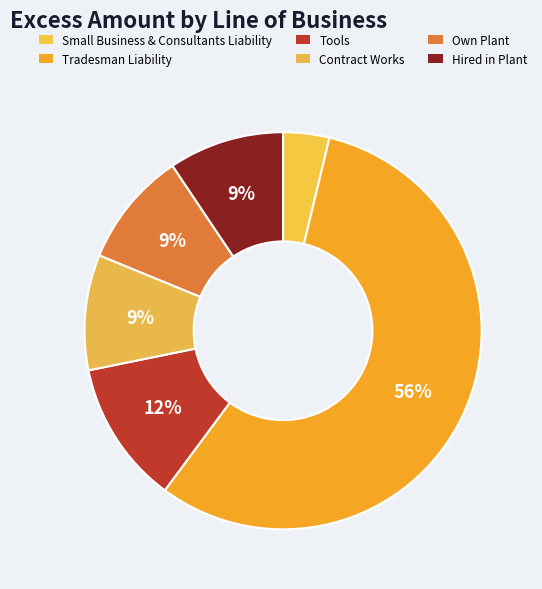

Which category has the biggest portion of the pie?

Tradesman Liability